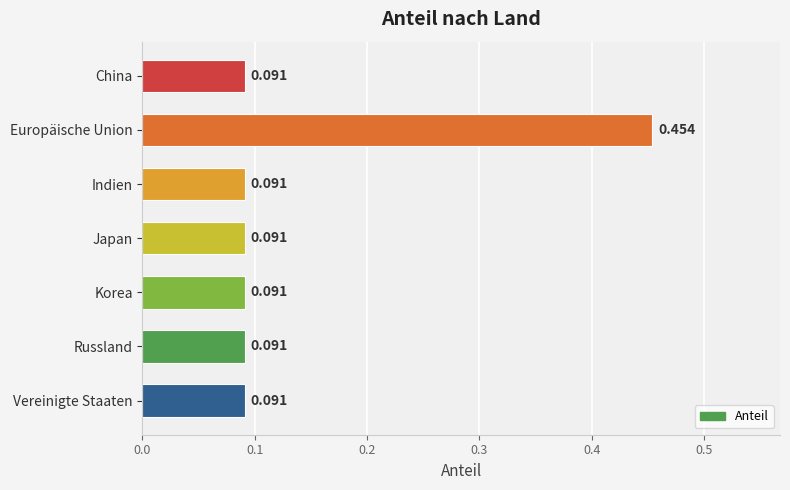

What is the sum of all values?

1.0